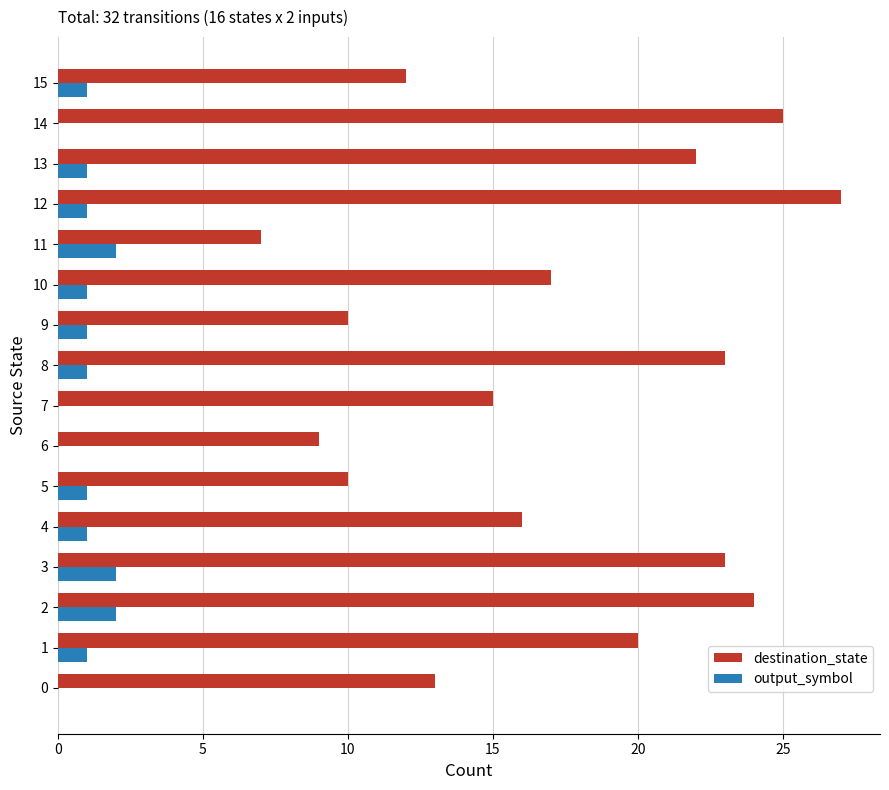

Which series changed the most between 5 and 15?

destination_state